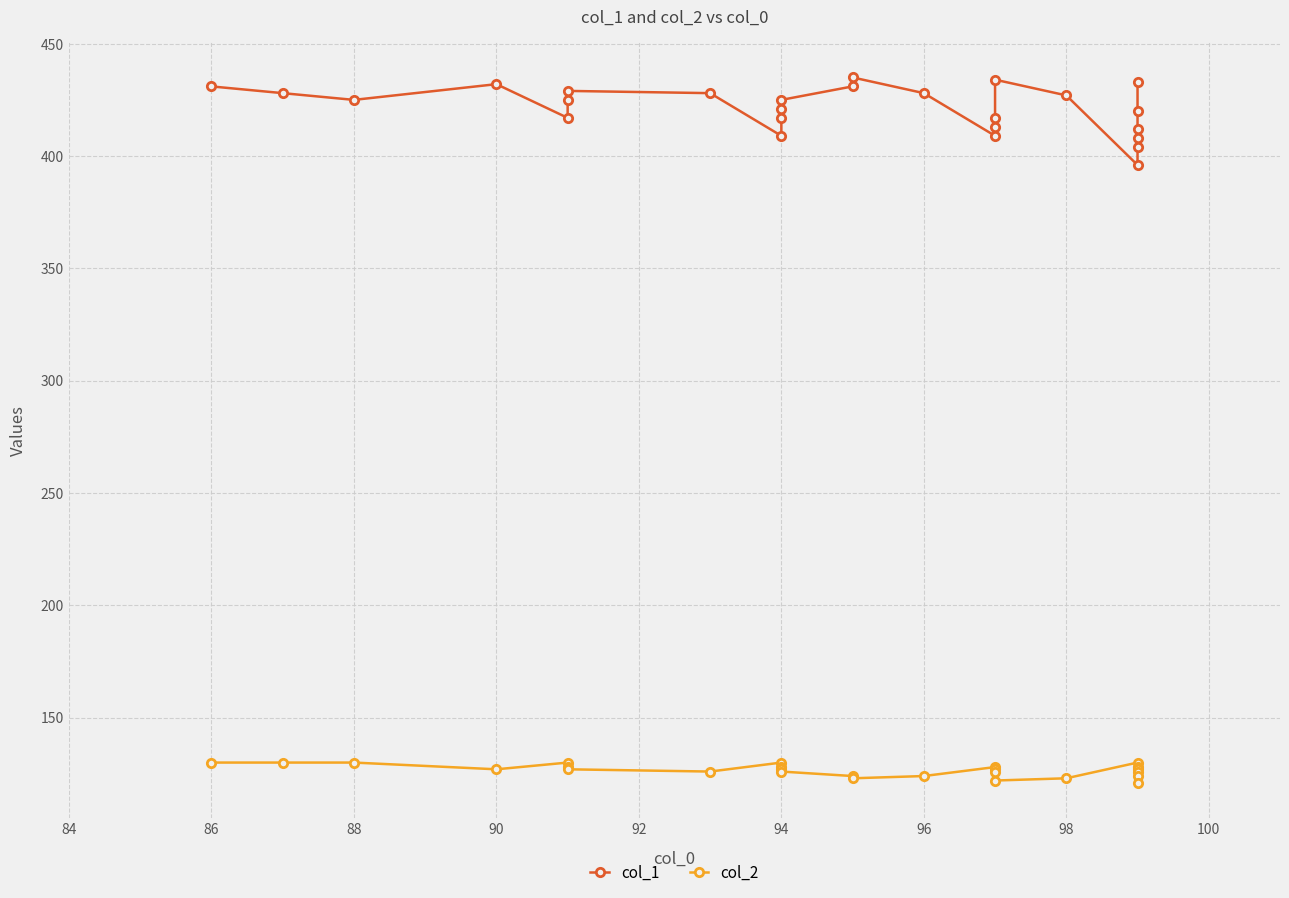

Rank the series by their average value, from highest to lowest.

col_1, col_2